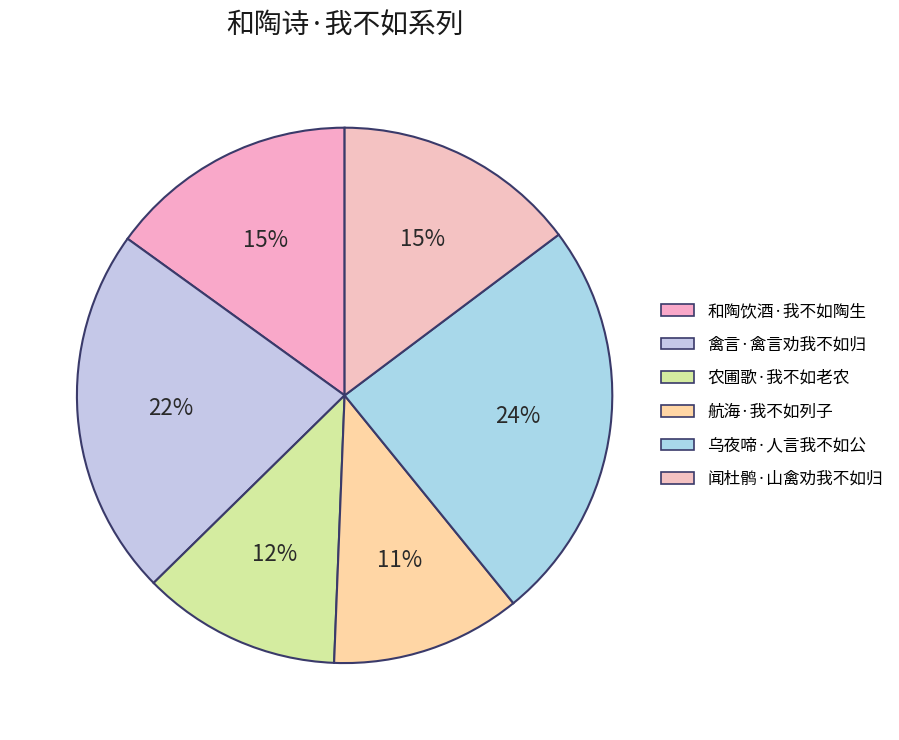

What percentage is the 航海·我不如列子 slice, to the nearest percent?

11%